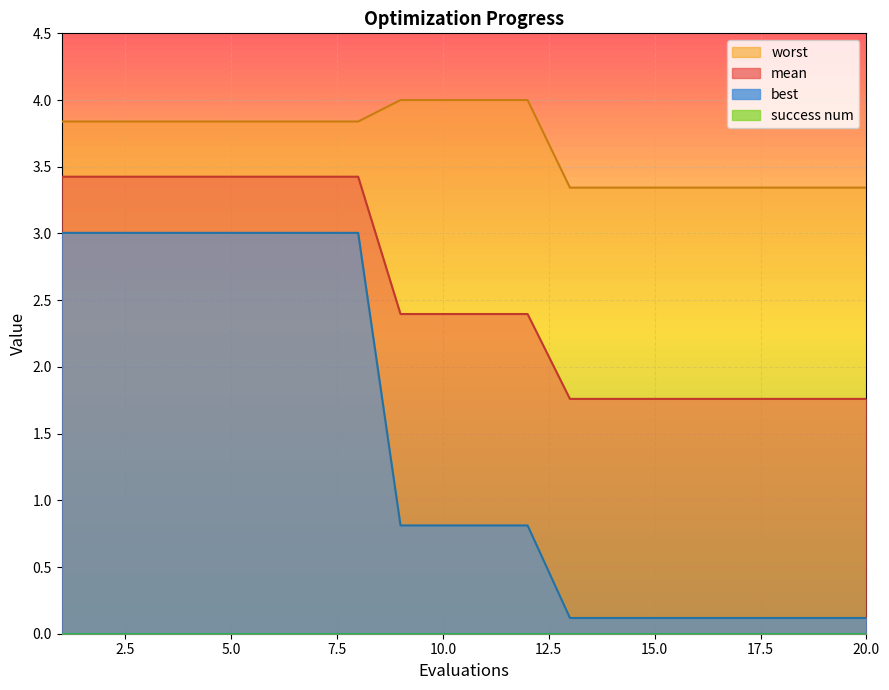

Reading left to right, extract all data points from this chart.

mean: 3.4	3.4	3.4	3.4	3.4	3.4	3.4	3.4	2.4	2.4	2.4	2.4	1.8	1.8	1.8	1.8	1.8	1.8	1.8	1.8
best: 3.0	3.0	3.0	3.0	3.0	3.0	3.0	3.0	0.8	0.8	0.8	0.8	0.1	0.1	0.1	0.1	0.1	0.1	0.1	0.1
worst: 3.8	3.8	3.8	3.8	3.8	3.8	3.8	3.8	4.0	4.0	4.0	4.0	3.3	3.3	3.3	3.3	3.3	3.3	3.3	3.3